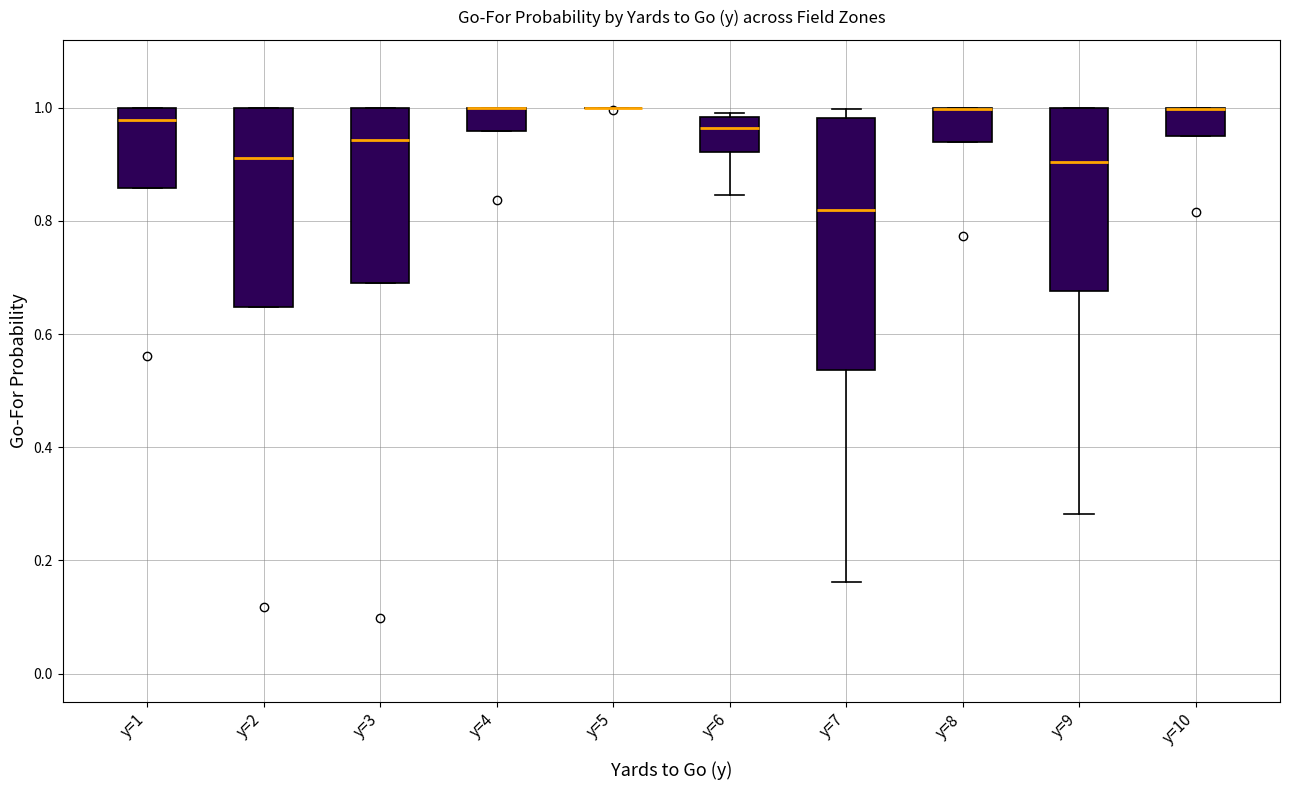

Which box is the tallest, from its lower edge to its upper edge?

y=7